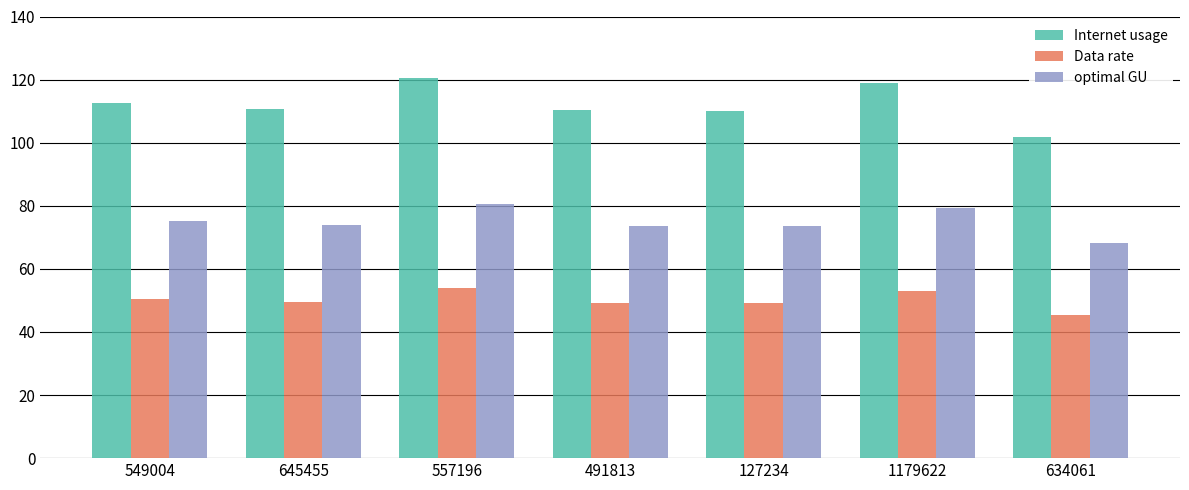

List the series in order of their peak value, highest first.

Internet usage, optimal GU, Data rate